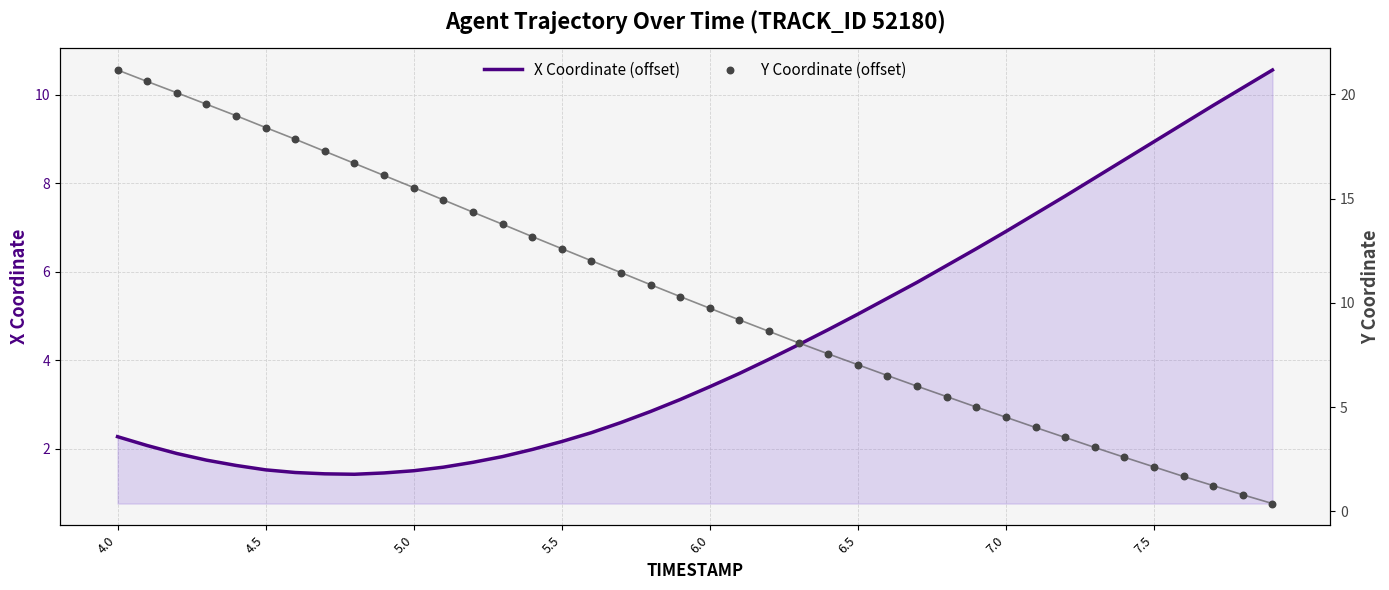

At which category is the sum across all series the highest?

4.0